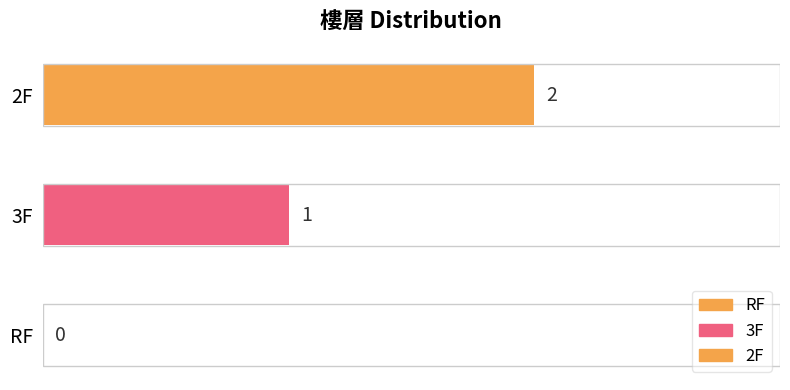

How many values are between 0 and 2?

3